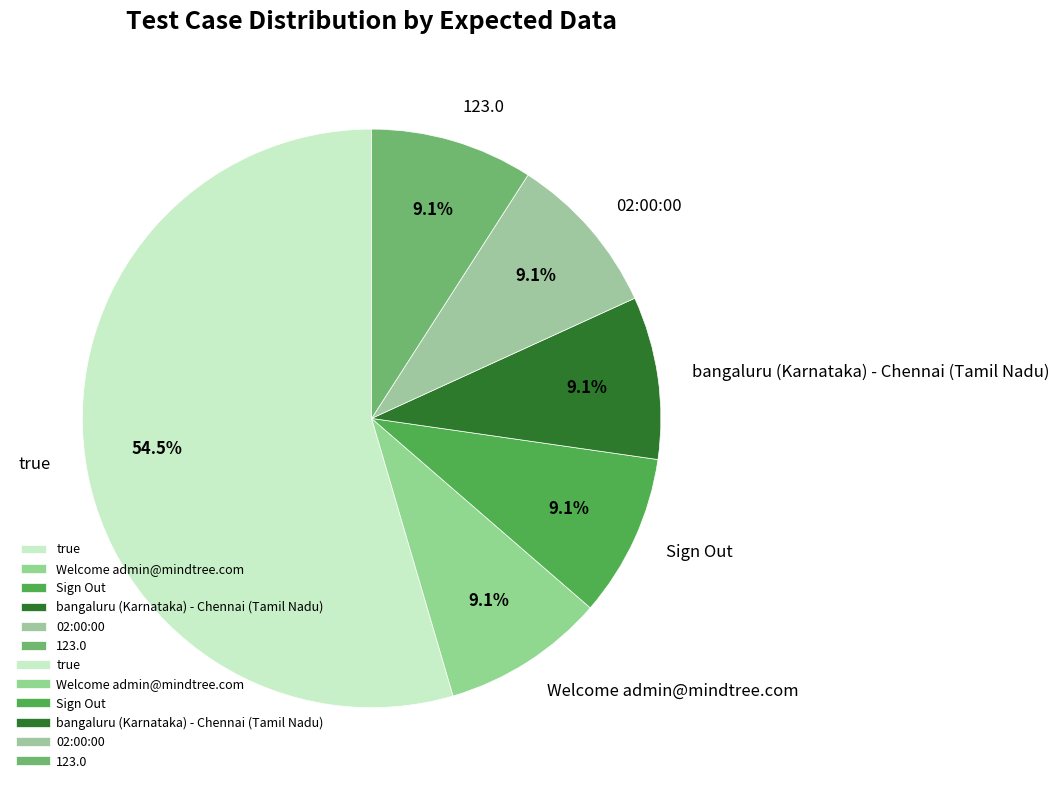

How many segments does this pie chart have?

6